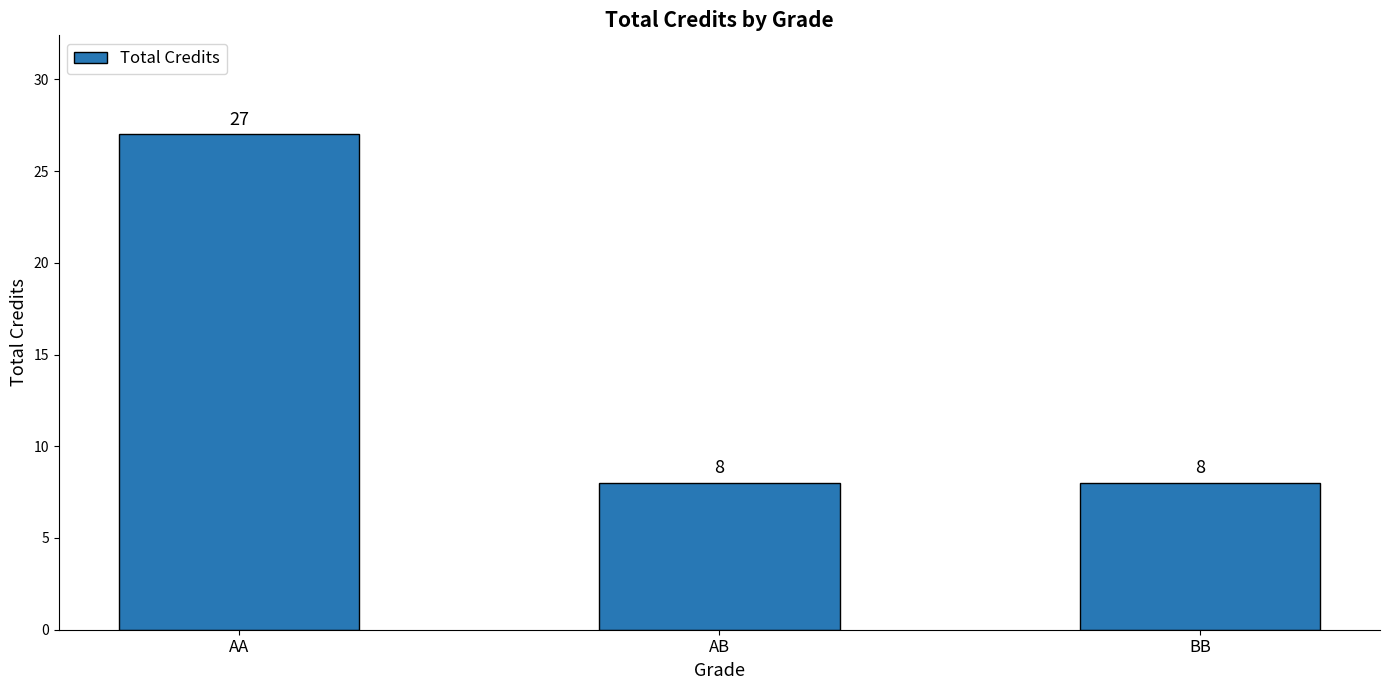

What is the difference between the values at BB and AA?

19